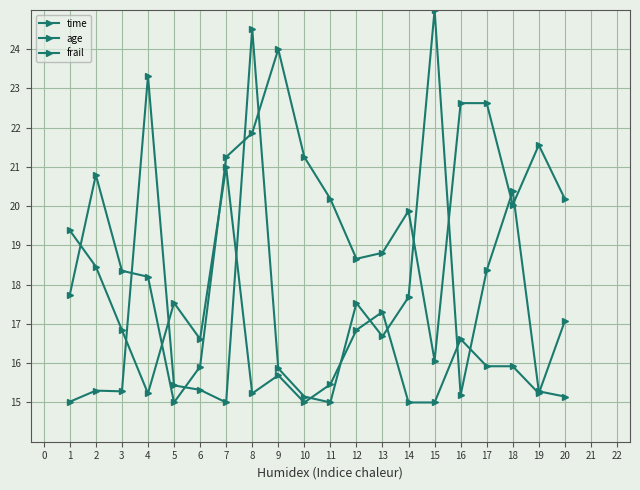

List the series in order of their overall mean, lowest first.

frail, time, age